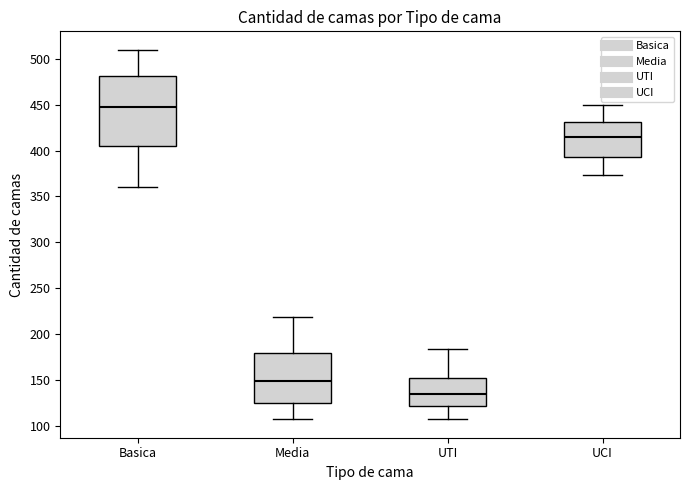

Comparing the boxes themselves (not the whiskers), which one is the tallest?

Basica